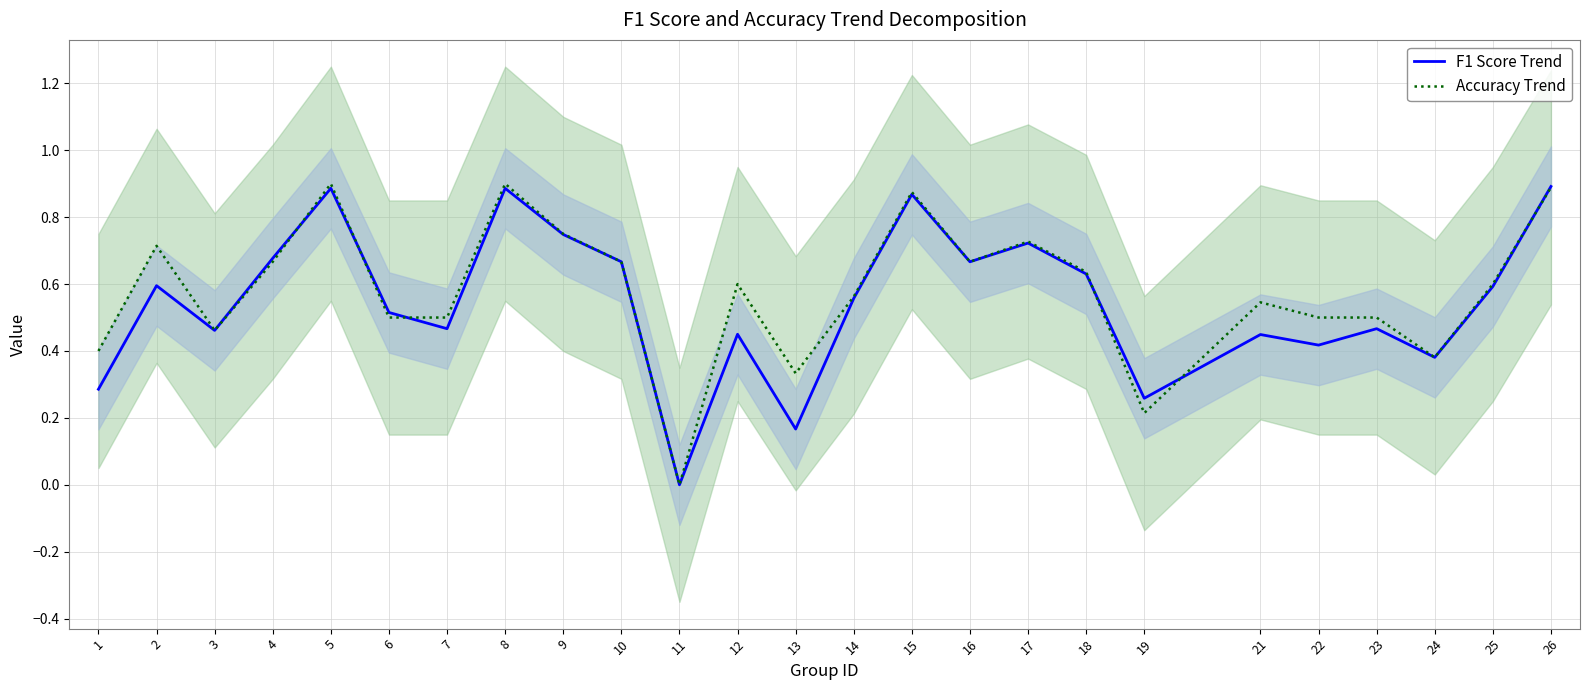

At which category is the sum across all series the highest?

5